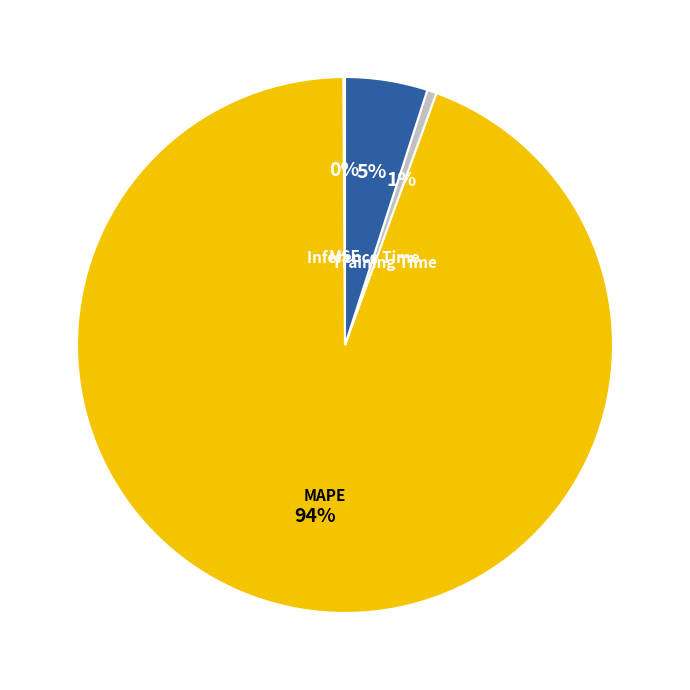

To the nearest percent, what is the difference between the largest and smallest slice percentages?

94%